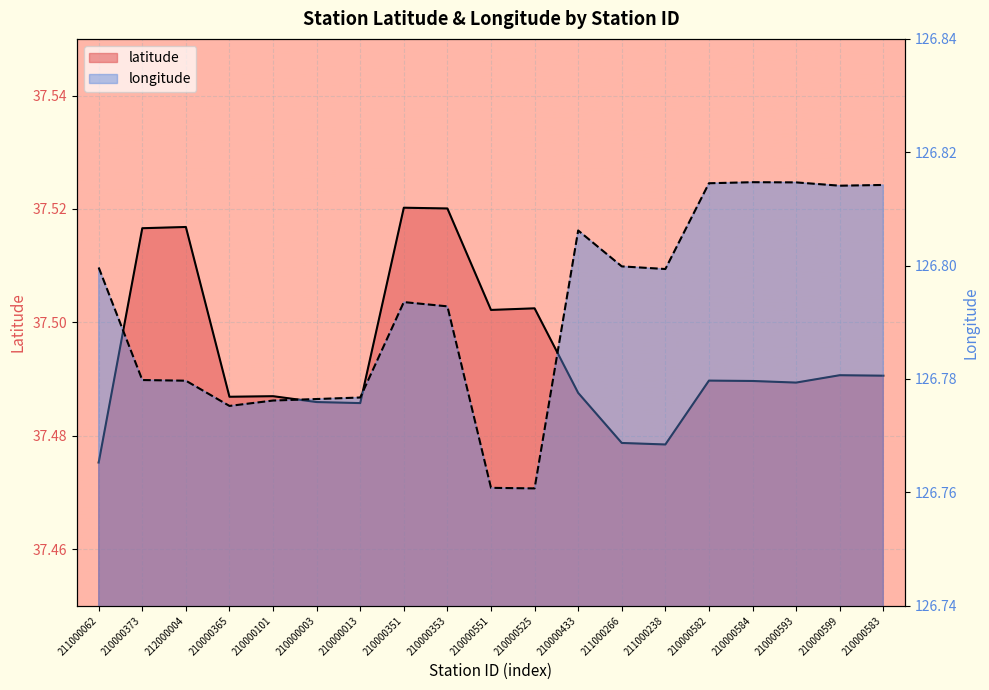

How many categories are shown in the chart?

19